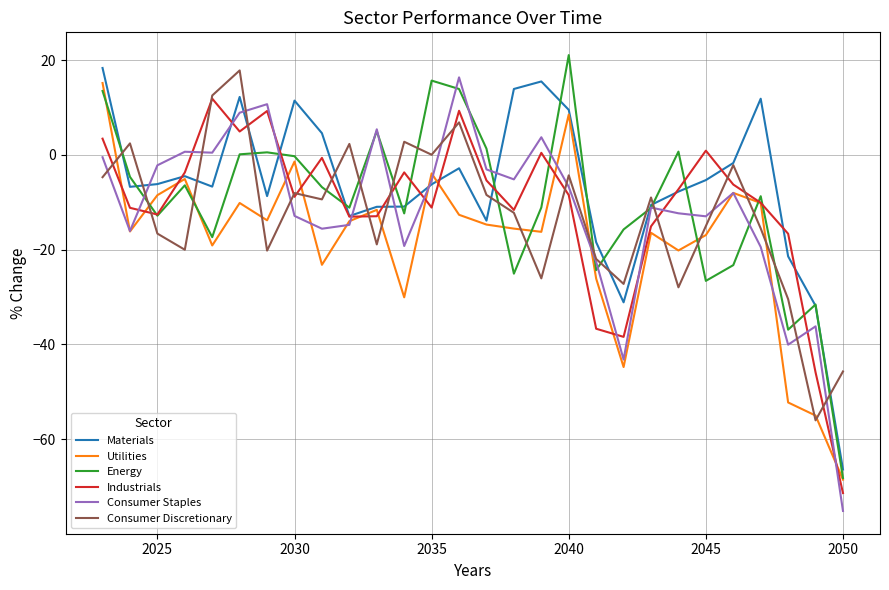

In Utilities, how many points are higher than both neighbors (excluding endpoints)?

8